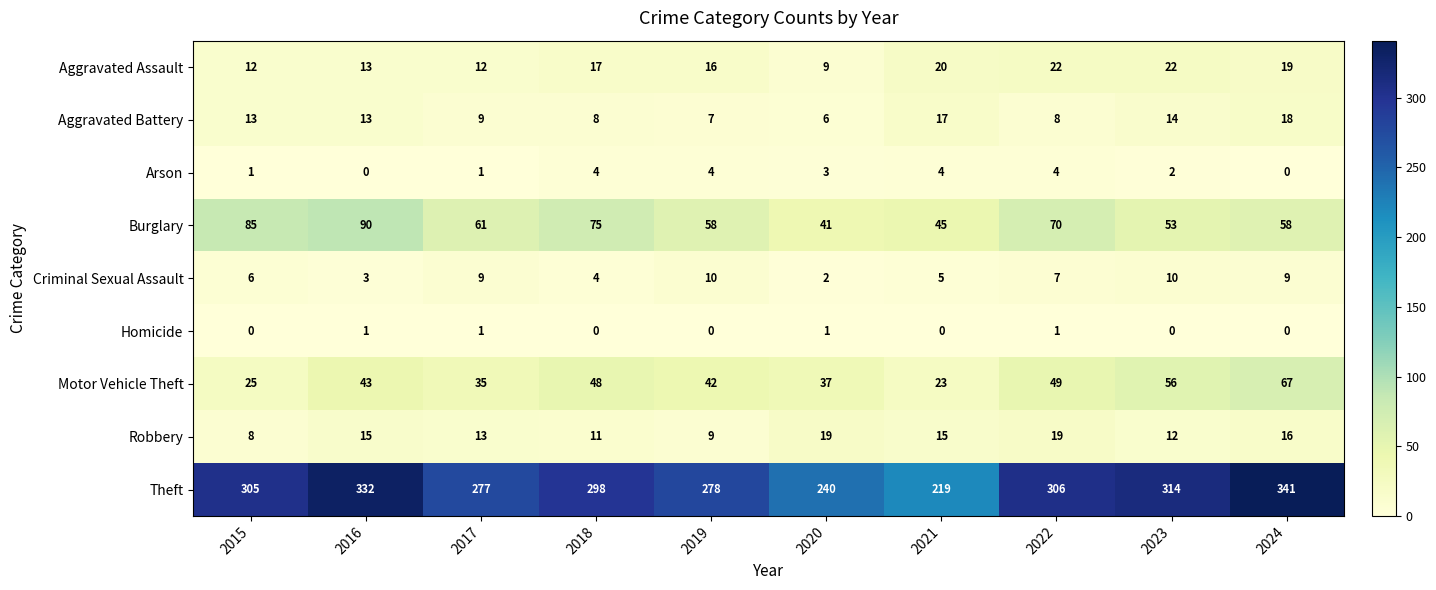

The value of Criminal Sexual Assault at 2021 is 2. True or false?

False